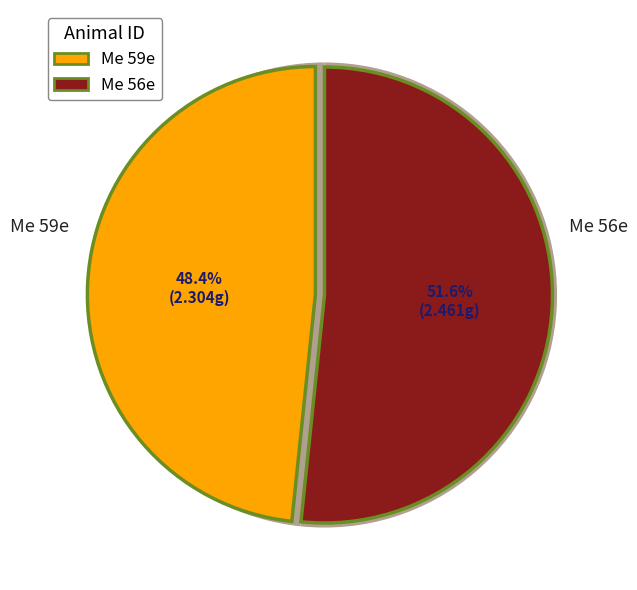

Which series changed the most between 2 and 4?

Me 56e